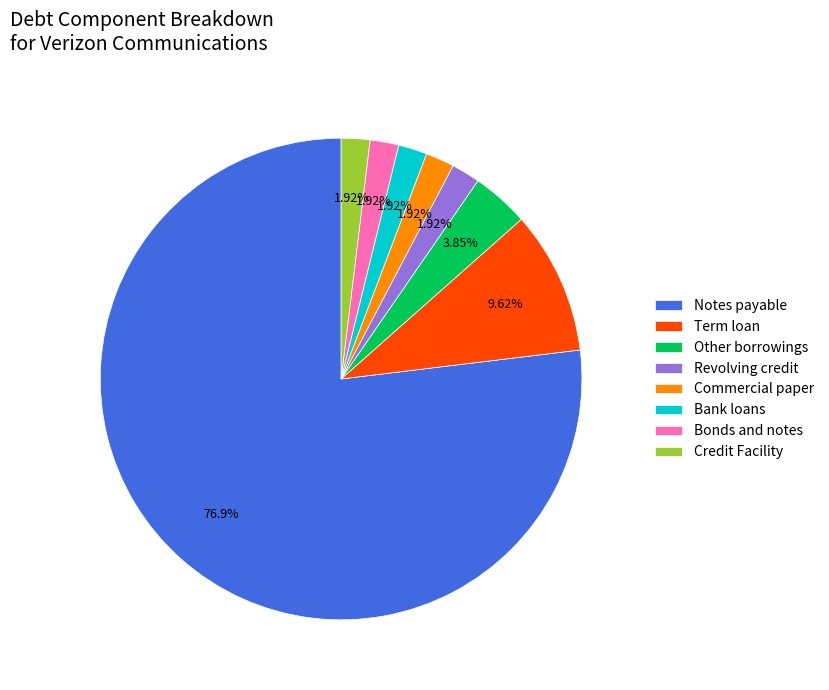

How many slices are in this pie chart?

8